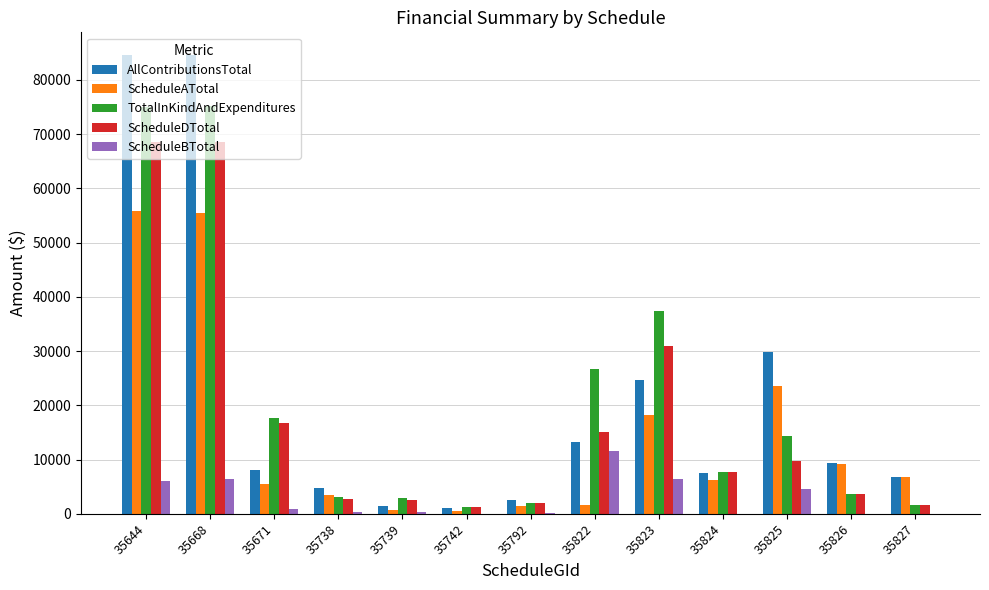

What is the sum of all ScheduleBTotal values?

36676.0